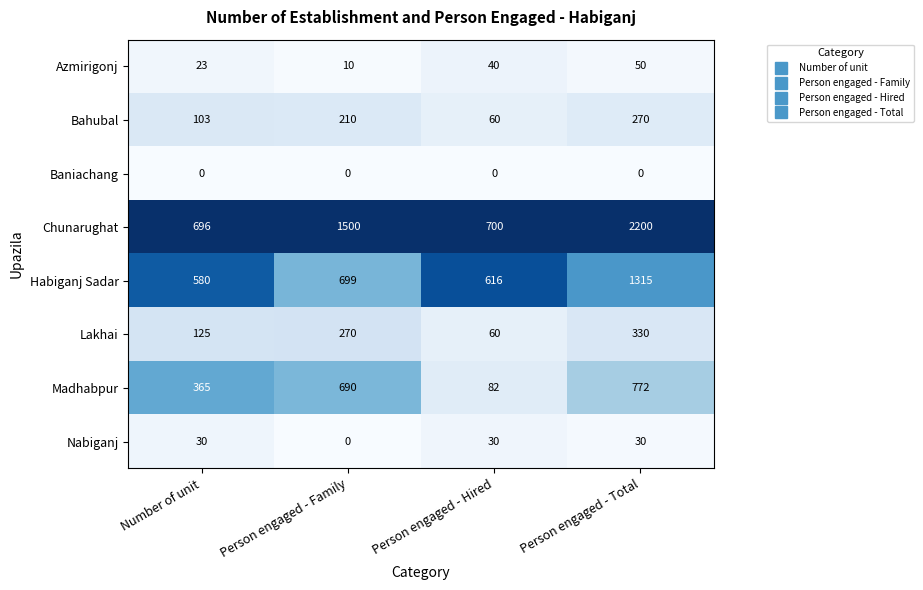

Which series has the largest total across all categories?

Chunarughat